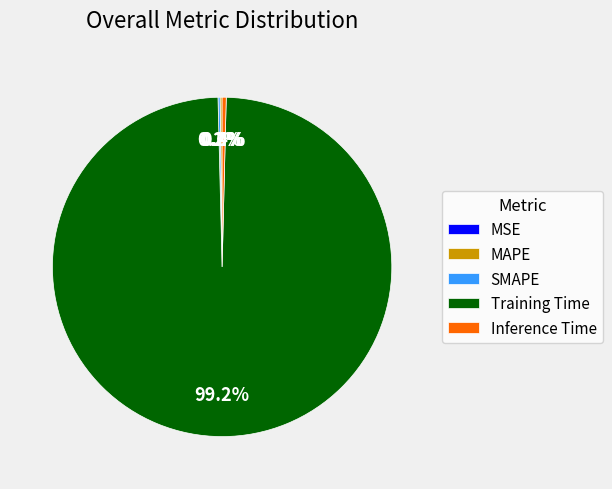

True or false: Training Time accounts for 91% of the total.

False